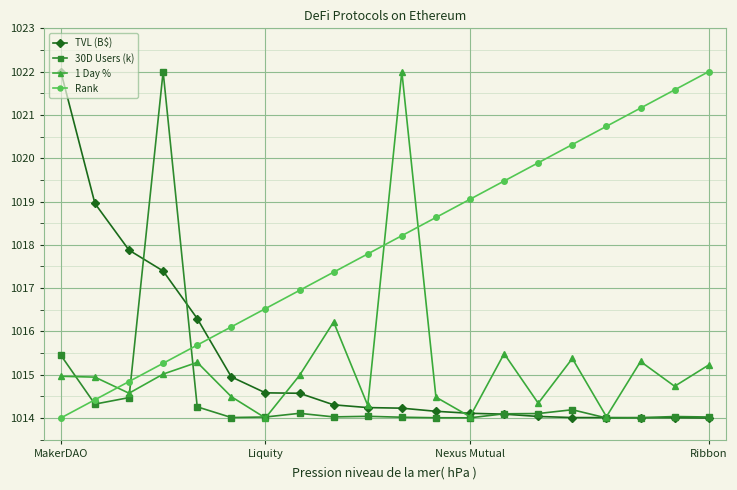

What is the value of the Rank point at the 17th from the left?

1020.7